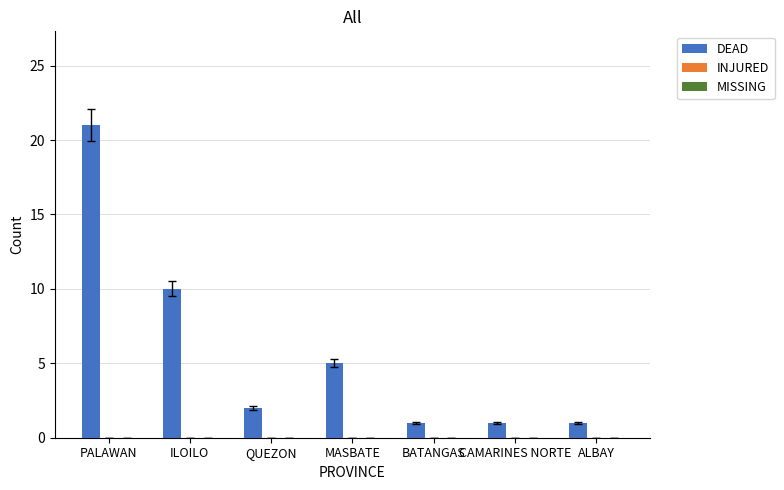

The value at ALBAY is 2. True or false?

False